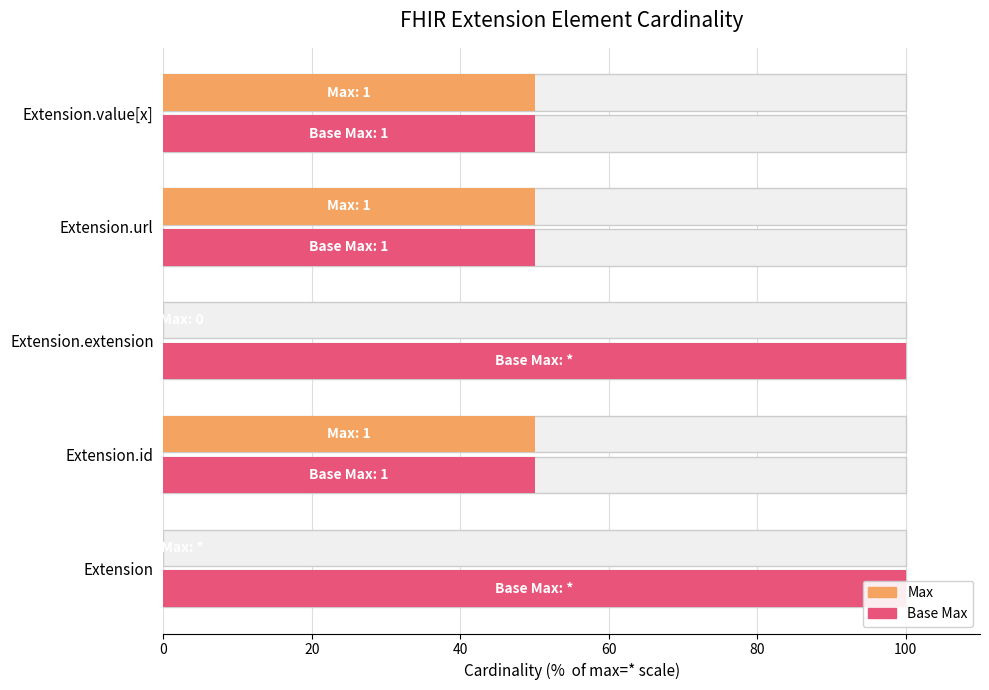

Does the chart contain stacked bars?

No